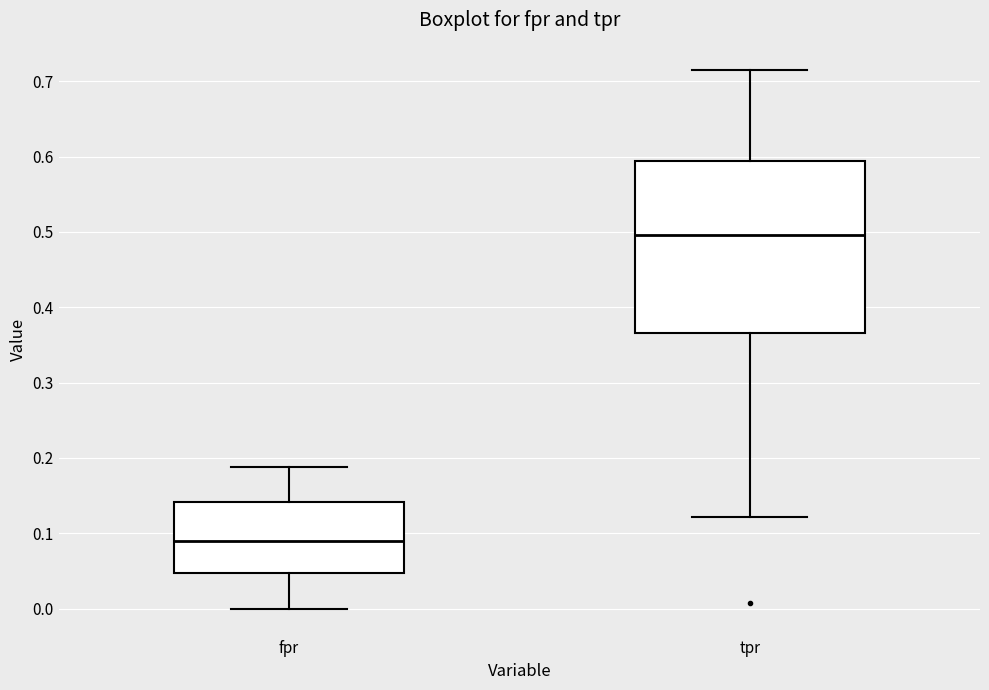

Which box is the tallest, from its lower edge to its upper edge?

tpr